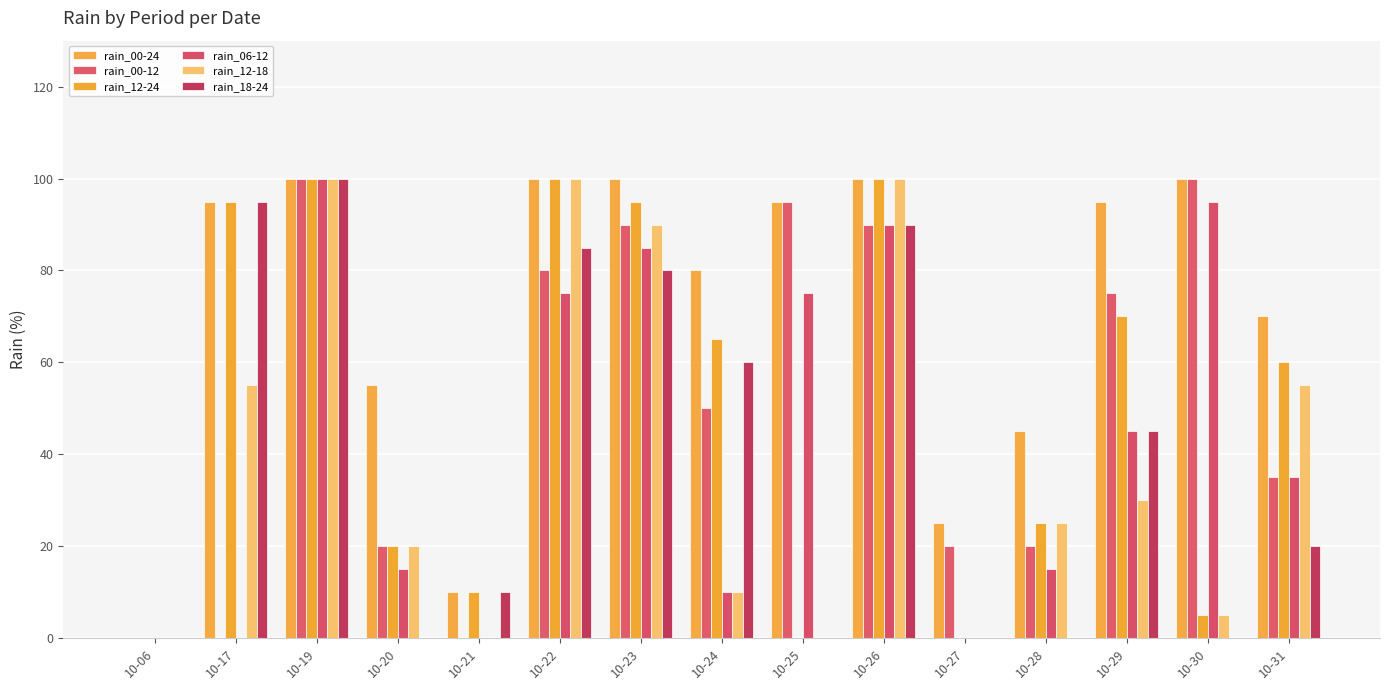

Which series has the largest total across all categories?

rain_00-24